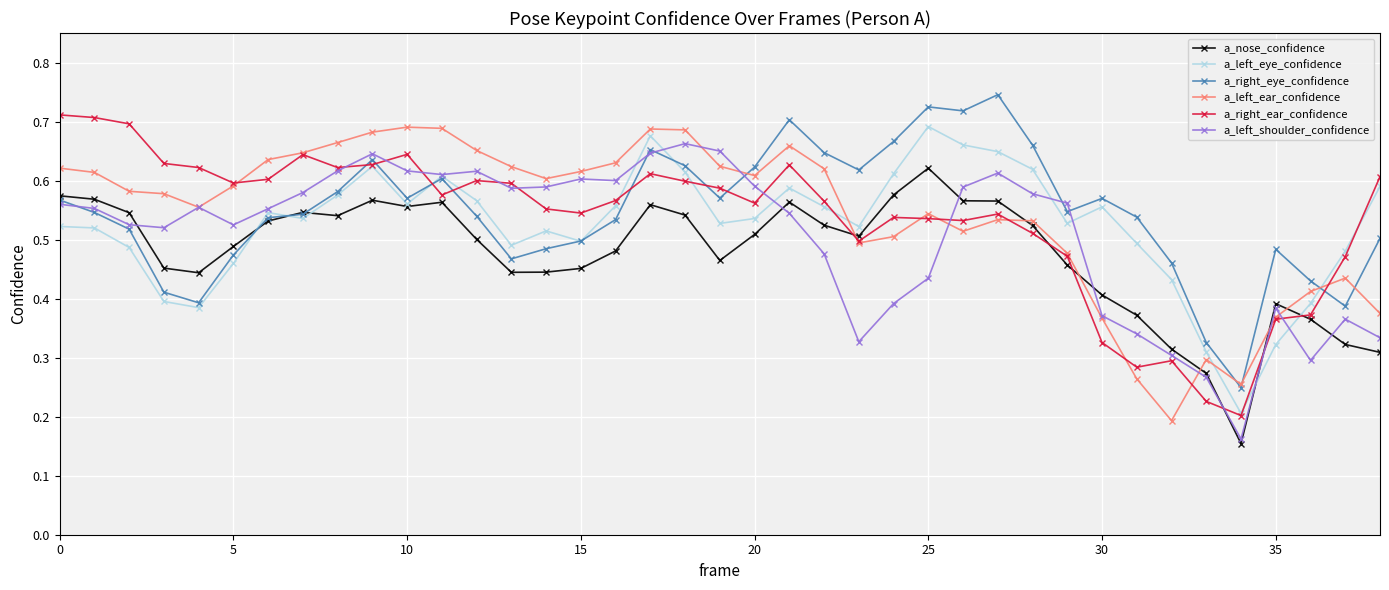

True or false: a_left_ear_confidence has more than 2 points higher than both neighbors.

True